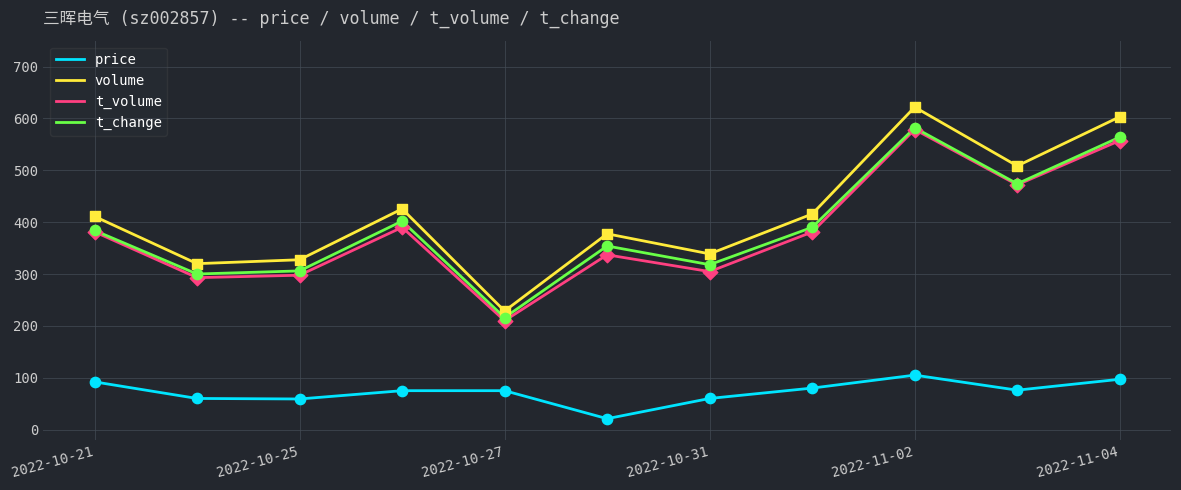

Which series has the widest spread of values?

volume